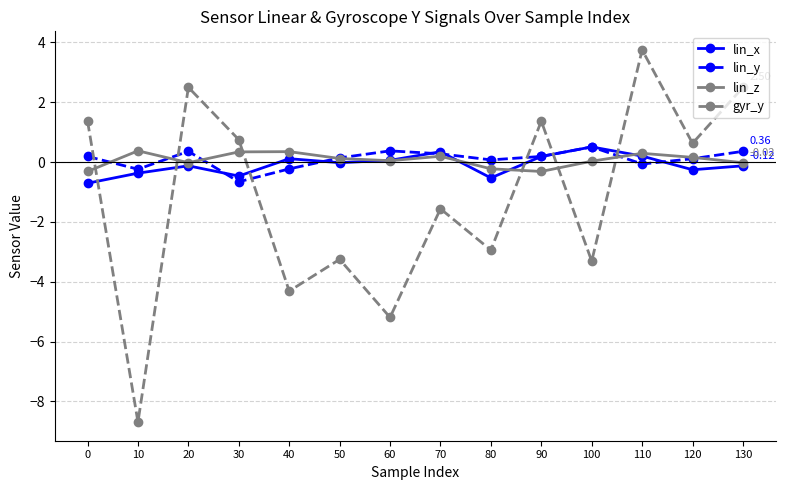

How many lines are shown in the chart?

4